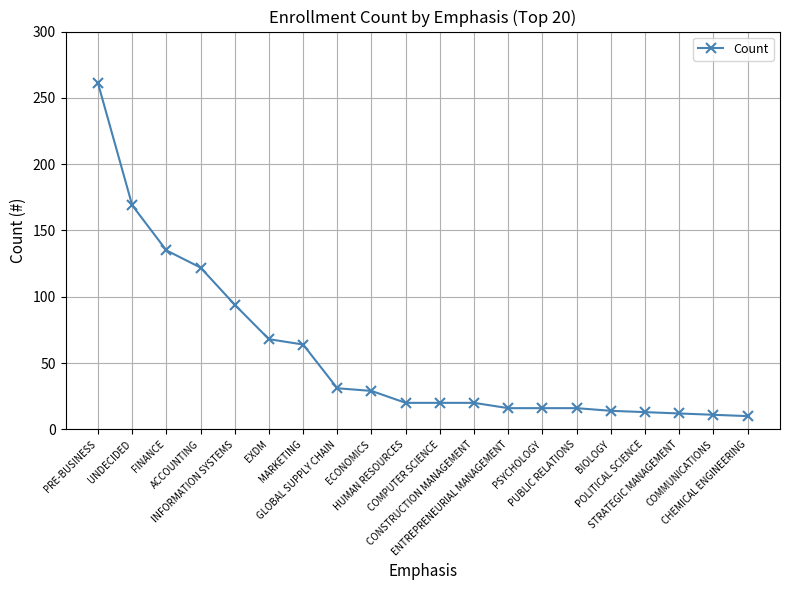

What is the sum of all values?

1141